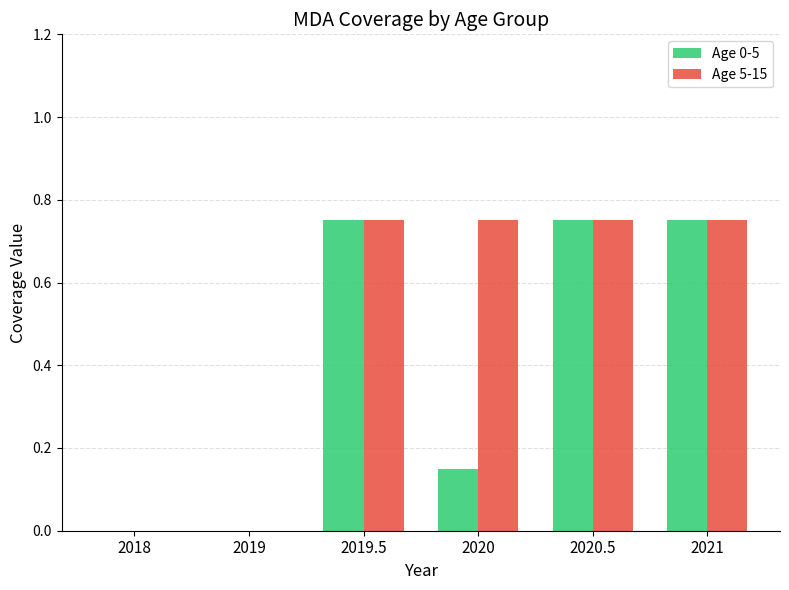

Are the bars grouped side by side (vs. stacked)?

Yes